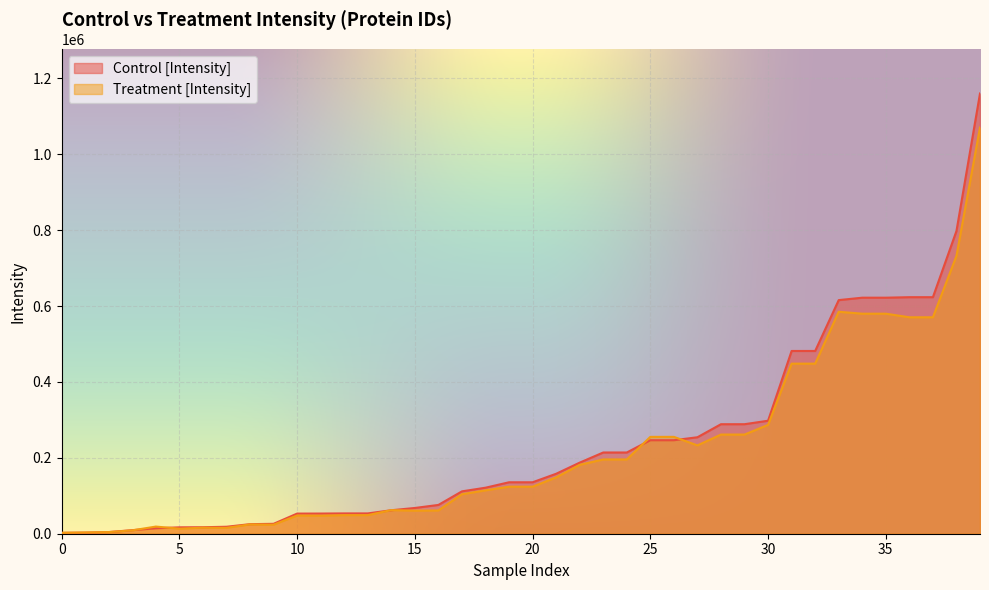

After their last crossing, which series has the higher values: Treatment [Intensity] or Control [Intensity]?

Control [Intensity]